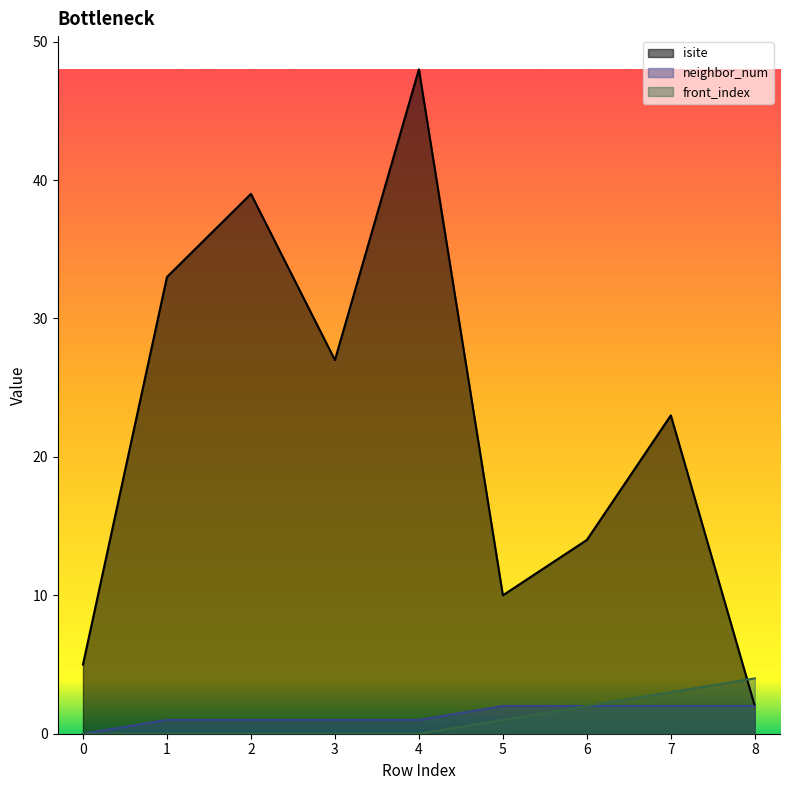

How many front_index values are between 0 and 2?

7